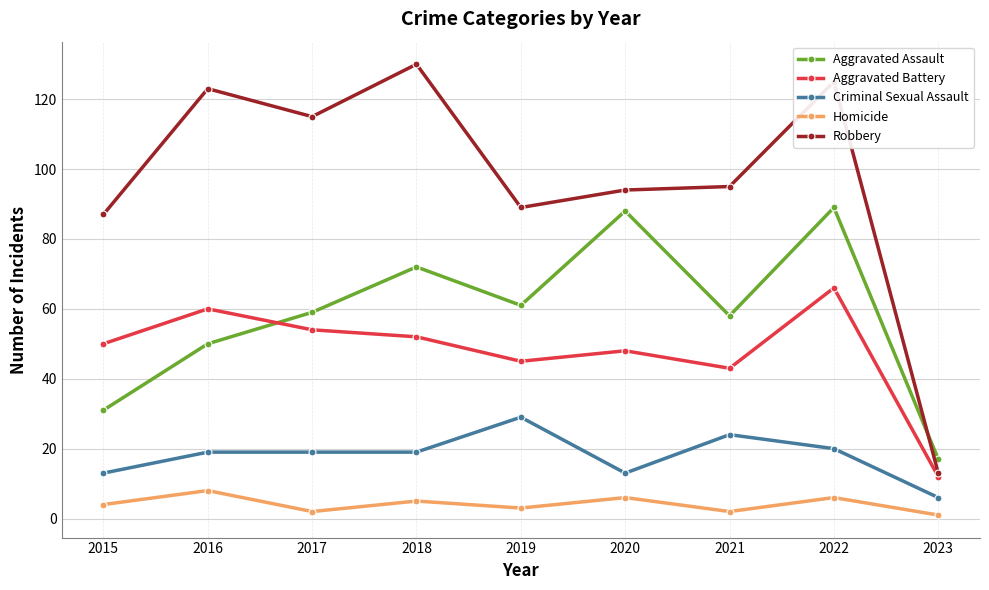

Is this an area chart (filled region under the line)?

No